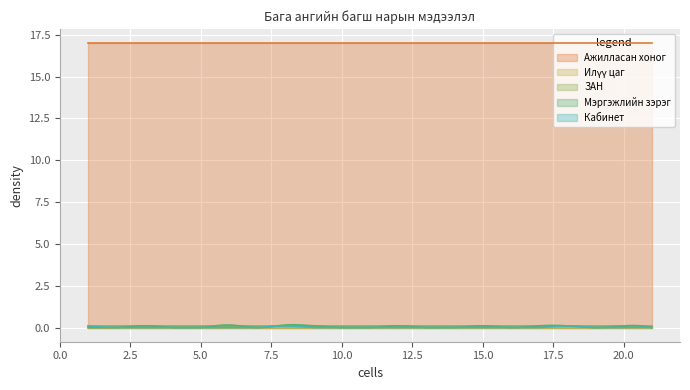

Reading right to left, list all the values displayed in this chart.

Ажилласан хоног: 17.0	17.0	17.0	17.0	17.0	17.0	17.0	17.0	17.0	17.0	17.0	17.0	17.0	17.0	17.0	17.0	17.0	17.0	17.0	17.0	17.0
Илүү цаг: 0.0	0.0	0.0	0.0	0.0	0.0	0.0	0.0	0.0	0.0	0.0	0.0	0.0	0.0	0.0	0.0	0.0	0.0	0.0	0.0	0.0
ЗАН: 0.1	0.1	0.1	0.1	0.1	0.1	0.1	0.1	0.1	0.1	0.1	0.1	0.1	0.1	0.1	0.1	0.1	0.1	0.1	0.1	0.1
Мэргэжлийн зэрэг: 0.0	0.1	0.0	0.1	0.1	0.0	0.1	0.0	0.0	0.1	0.0	0.0	0.1	0.1	0.0	0.1	0.0	0.0	0.1	0.0	0.0
Кабинет: 0.0	0.0	0.0	0.1	0.0	0.0	0.0	0.0	0.0	0.0	0.0	0.0	0.0	0.1	0.0	0.0	0.0	0.0	0.0	0.0	0.1